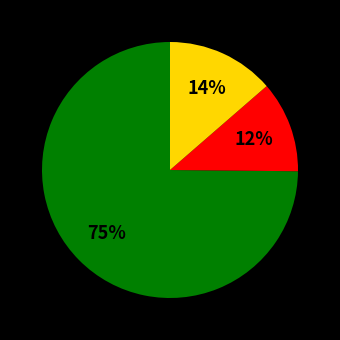

Is there a majority slice in this chart?

Yes